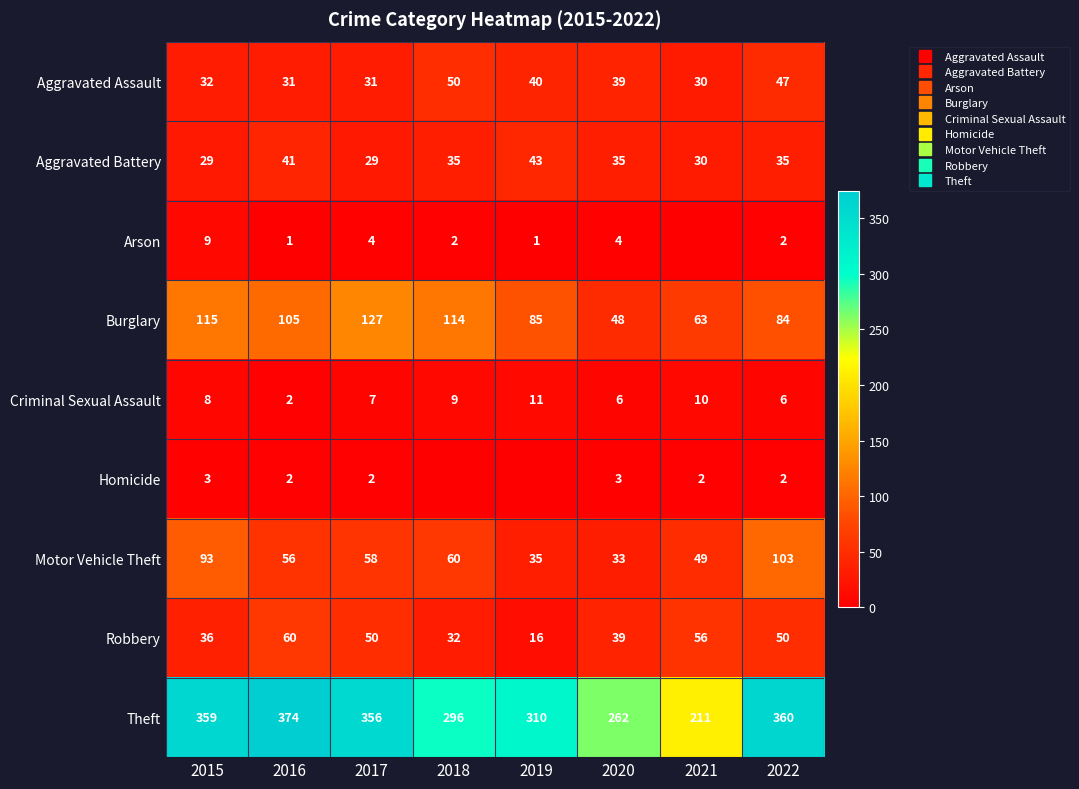

At how many categories does at least one series exceed 314?

4